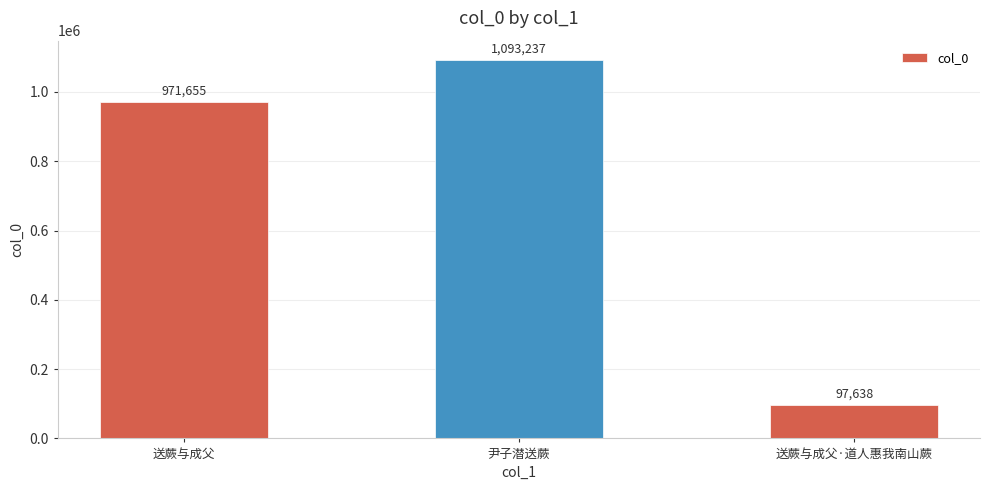

What is the difference between the values at 尹子潜送蕨 and 送蕨与成父?

121582